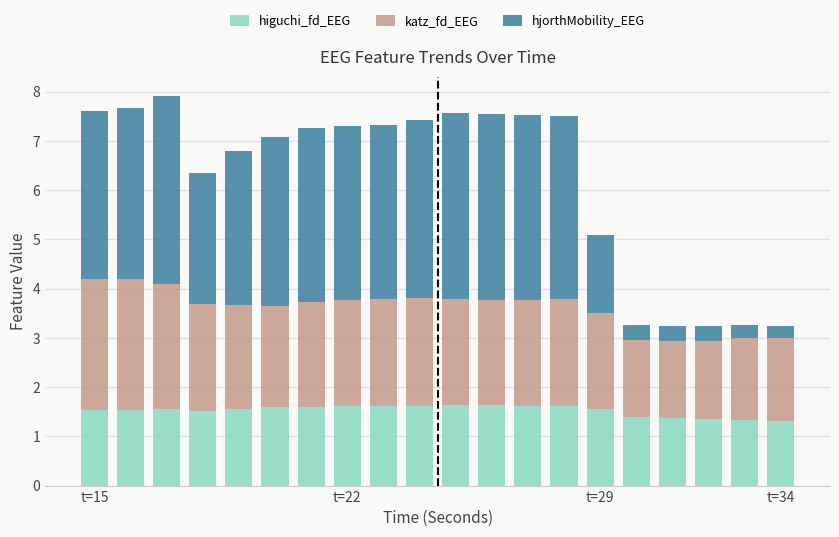

What is the difference between the second highest and second lowest values in the higuchi_fd_EEG series?

0.3